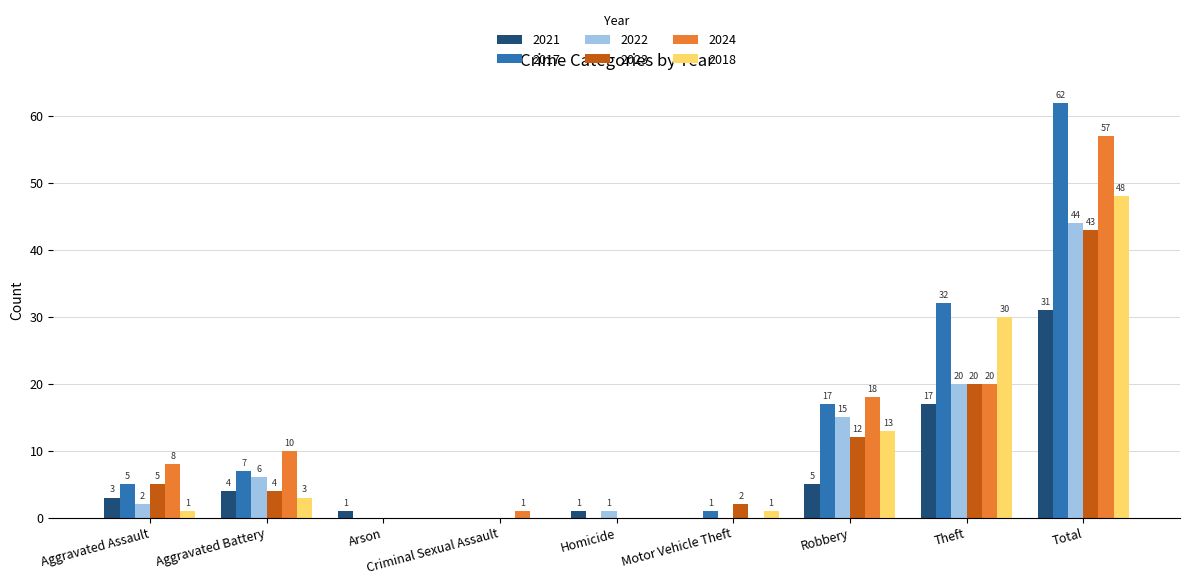

How many values in 2018 are above zero?

6